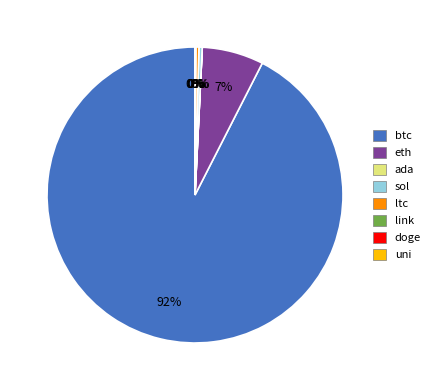

Approximately how many times larger is the value at sol compared to ltc?

1.0